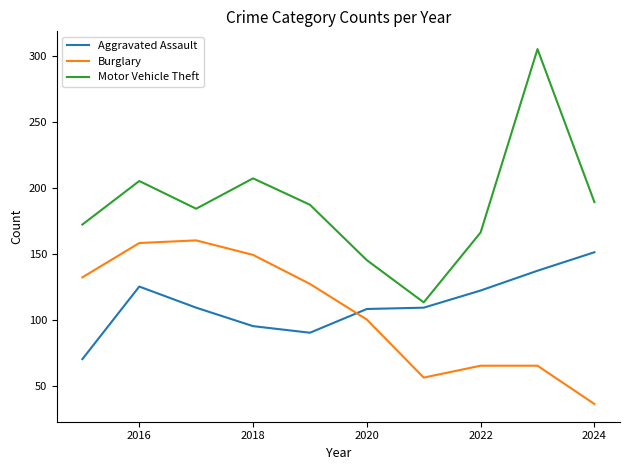

Which series has the widest spread of values?

Motor Vehicle Theft